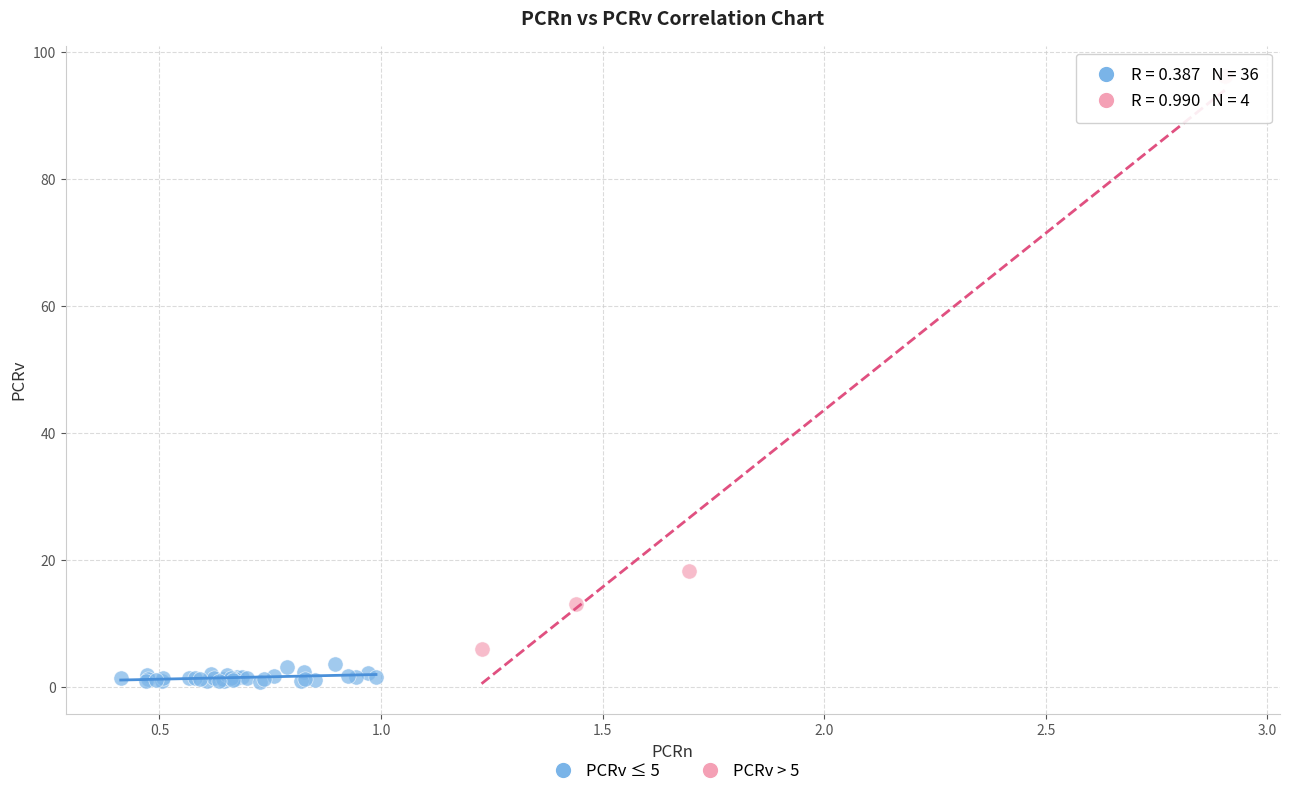

Which series has the widest spread of Y values?

PCRv > 5